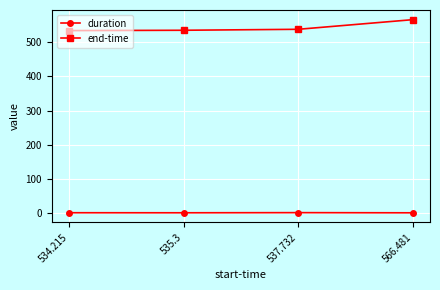

How many lines are shown in the chart?

2